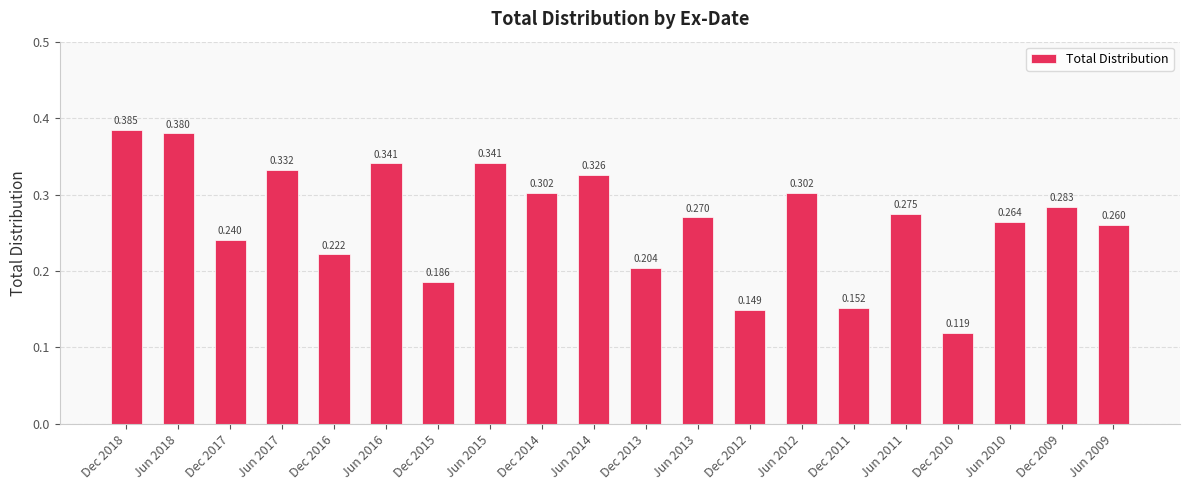

Between Jun 2009 and Dec 2011, which is larger?

Jun 2009